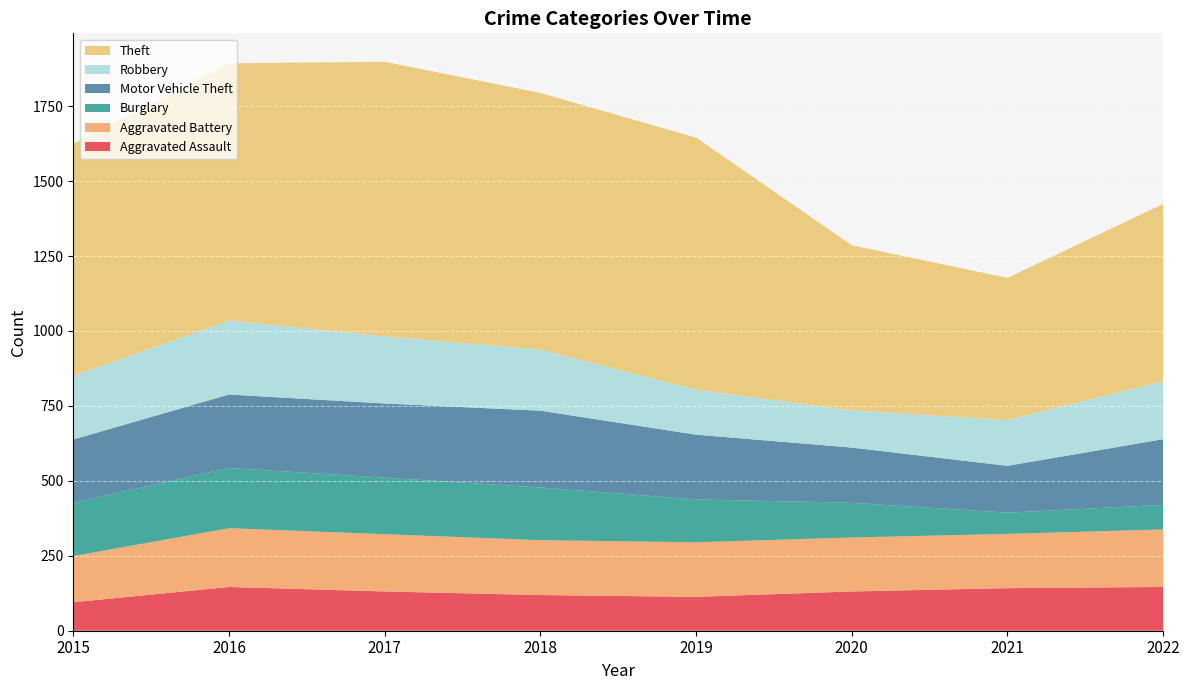

Reading left to right, list all the values displayed in this chart.

Aggravated Assault: 95	146	131	119	113	131	142	146
Aggravated Battery: 154	196	191	183	182	180	181	192
Burglary: 178	201	189	176	143	116	71	82
Motor Vehicle Theft: 211	245	247	256	216	184	156	219
Robbery: 212	247	224	204	150	124	153	193
Theft: 774	858	916	856	841	551	474	592